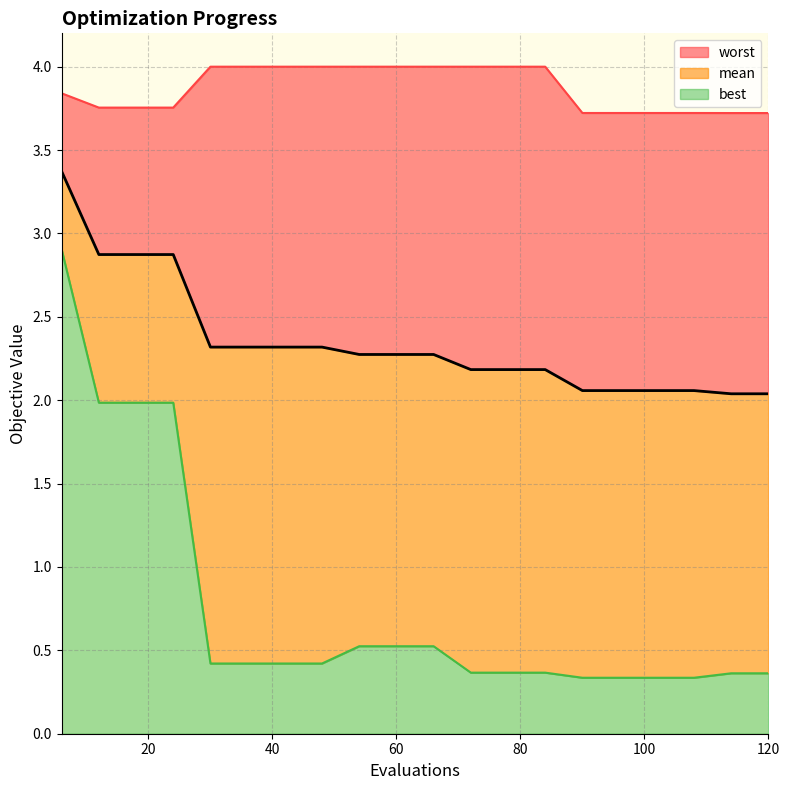

What is the highest value of the best series?

2.9